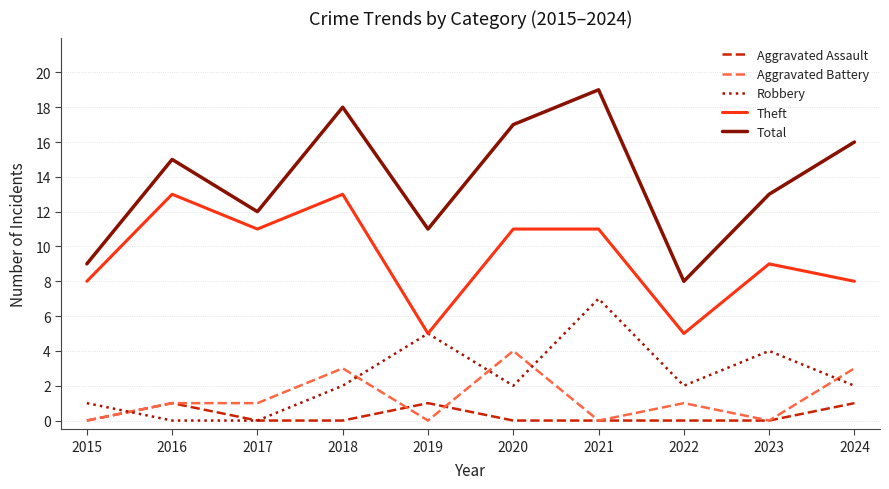

In Aggravated Assault, how many points are higher than both neighbors (excluding endpoints)?

2